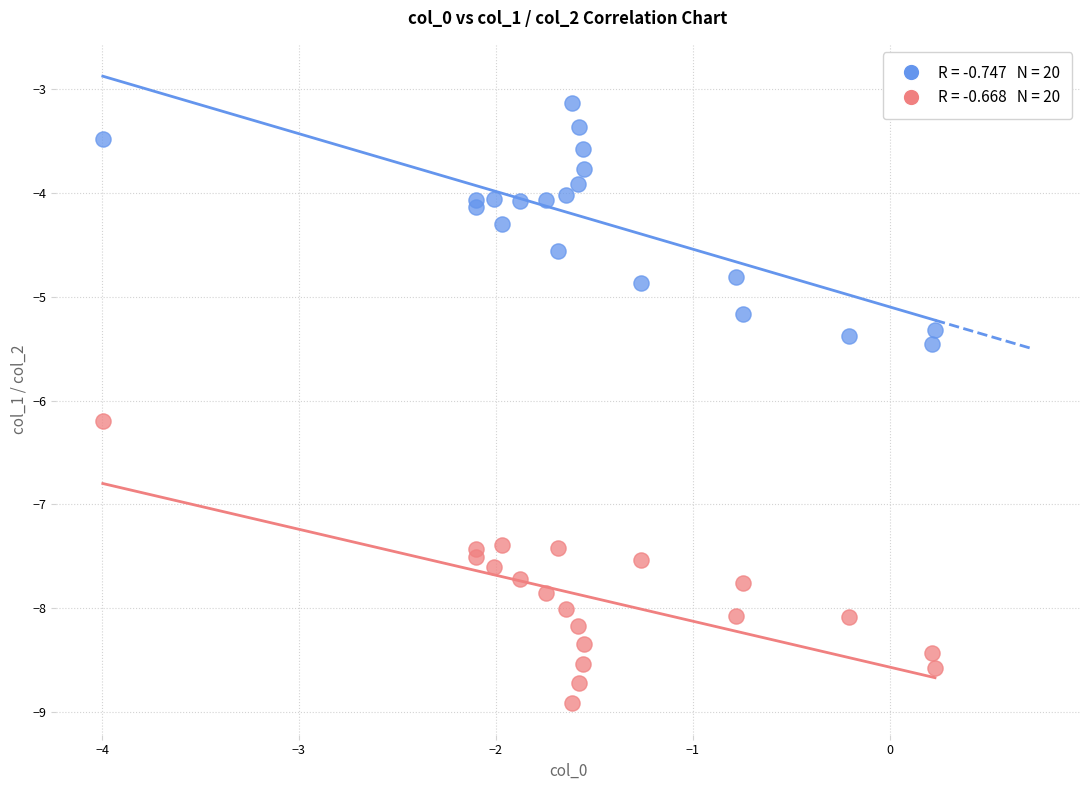

Across all data points, what is the range of X values (max minus min)?

4.2